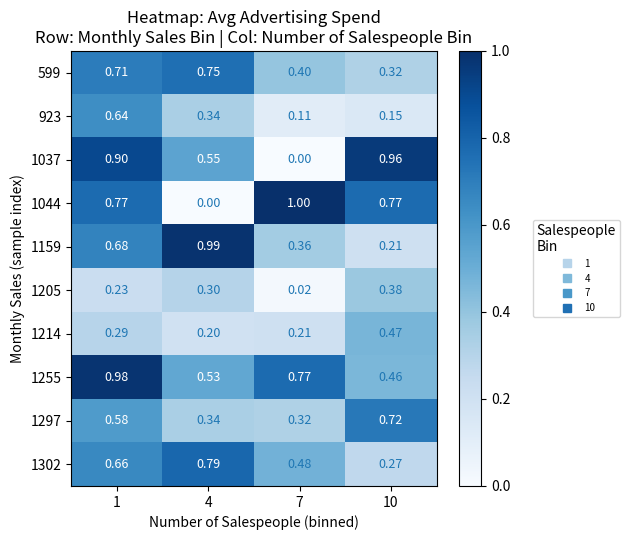

At how many categories does at least one series exceed 0?

4